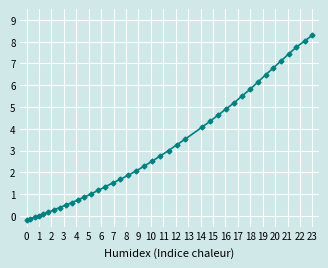

What is the value of the 35th point from the left?

6.8